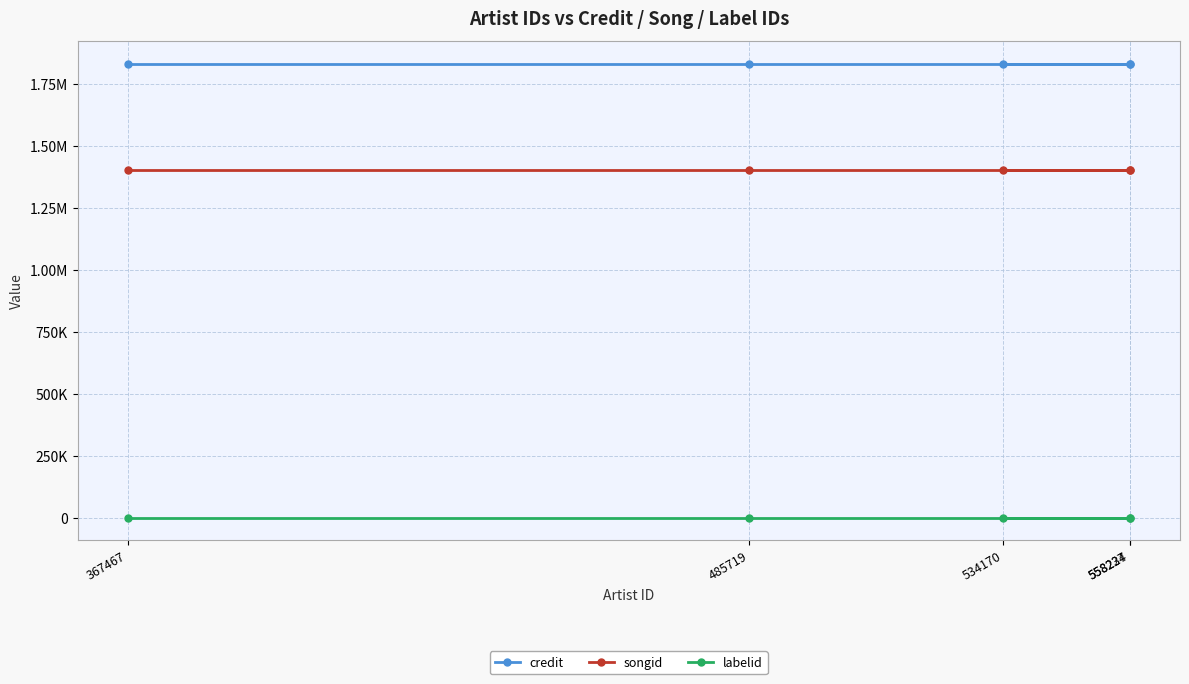

What is the difference between the highest and lowest values at 558227?

1832349